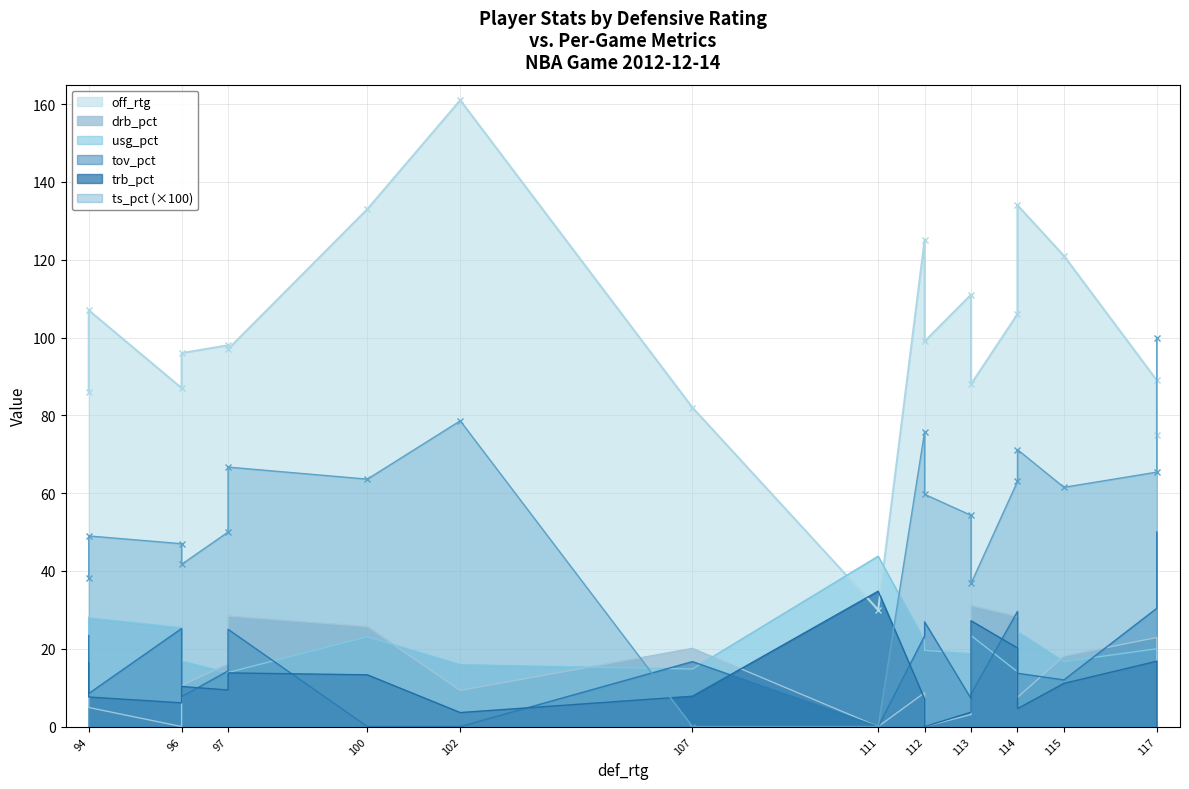

The value of drb_pct at 96 is -18.0. True or false?

False